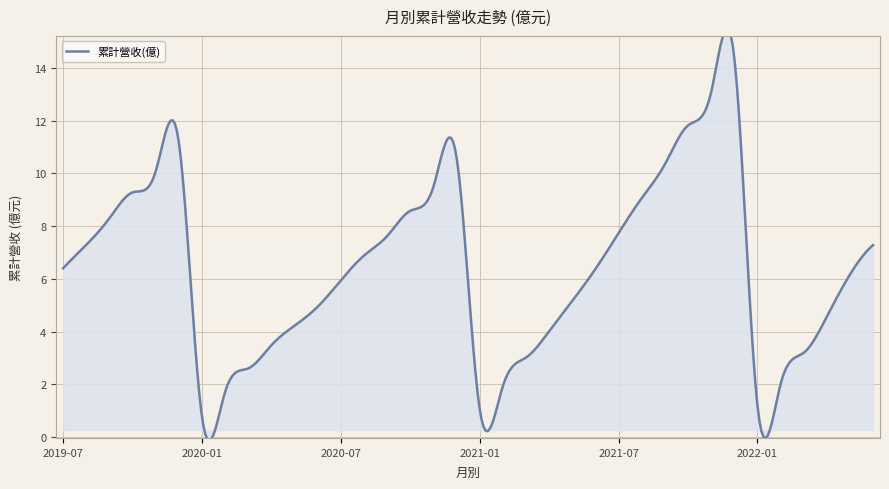

What position from the left is 2020-01?

7